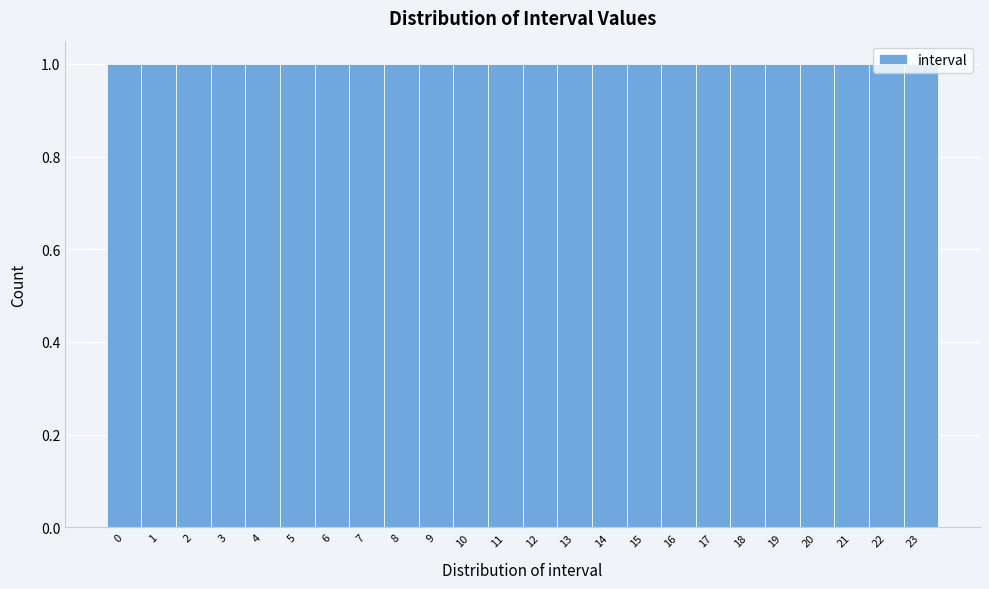

Reading left to right, transcribe this chart: for each bar, give the range it covers on the x-axis and its height. The values are not printed on the chart, so give them approximately, as read against the axis.

-0.5 to 0.5: 1
0.5 to 1.5: 1
1.5 to 2.5: 1
2.5 to 3.5: 1
3.5 to 4.5: 1
4.5 to 5.5: 1
5.5 to 6.5: 1
6.5 to 7.5: 1
7.5 to 8.5: 1
8.5 to 9.5: 1
9.5 to 10.5: 1
10.5 to 11.5: 1
11.5 to 12.5: 1
12.5 to 13.5: 1
13.5 to 14.5: 1
14.5 to 15.5: 1
15.5 to 16.5: 1
16.5 to 17.5: 1
17.5 to 18.5: 1
18.5 to 19.5: 1
19.5 to 20.5: 1
20.5 to 21.5: 1
21.5 to 22.5: 1
22.5 to 23.5: 1